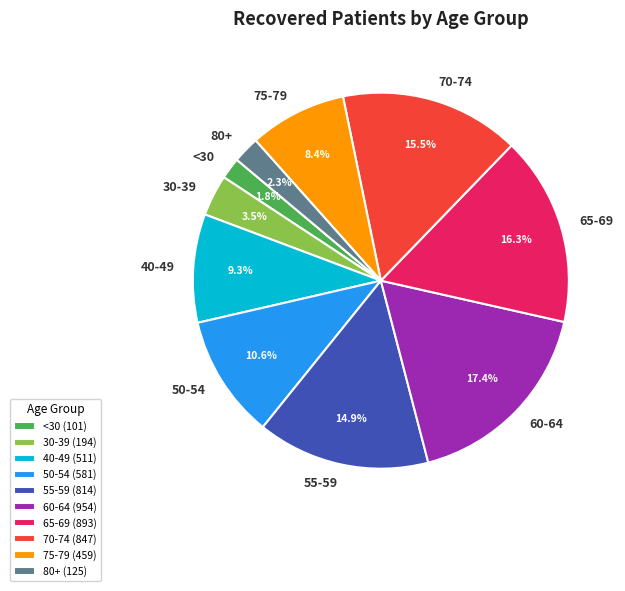

Combined, what portion of the pie is 30-39 and 80+?

5.8%